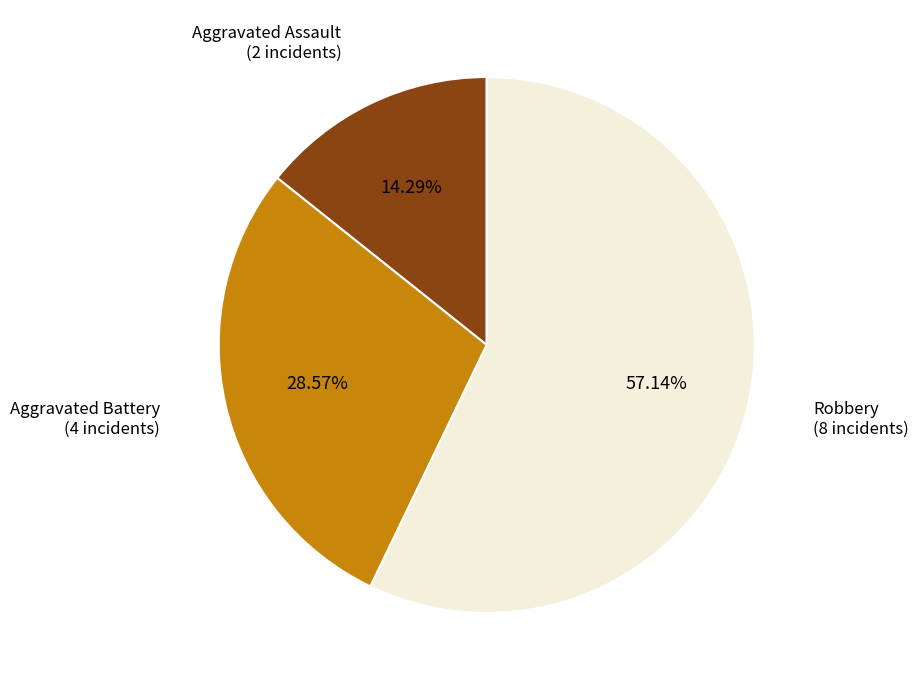

Is there any slice that represents more than half of the pie?

Yes